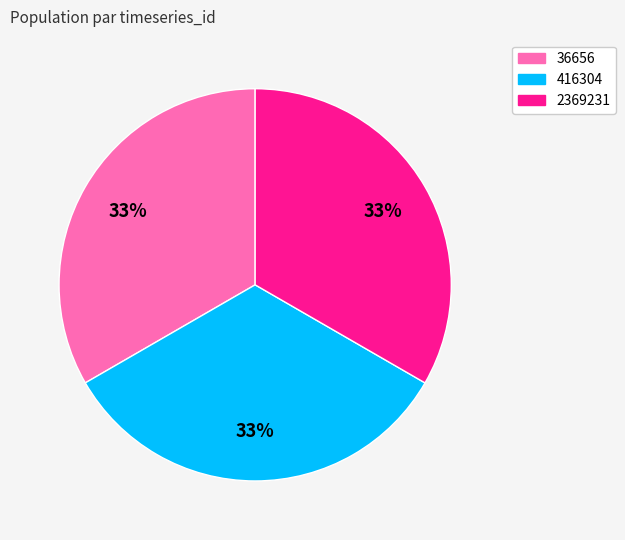

Combined, do 416304 and 2369231 account for over 50%?

Yes